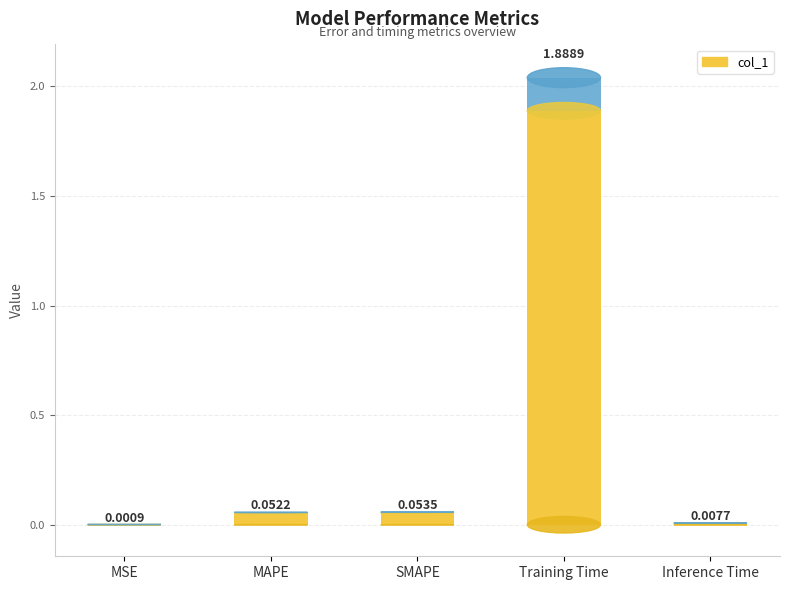

The chart shows a value of 0.0 at Inference Time. True or false?

False